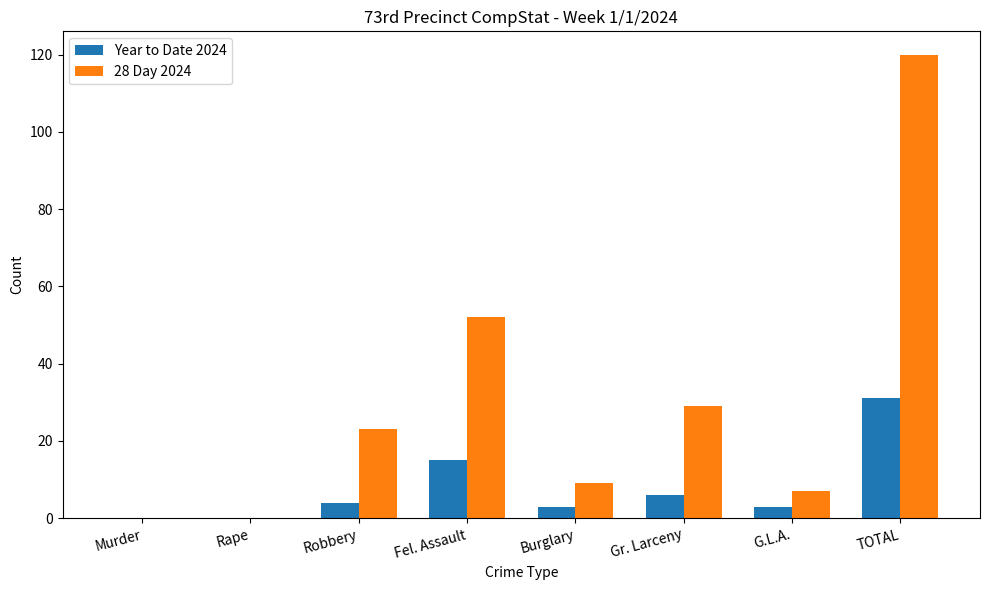

How many series are shown in this chart?

2